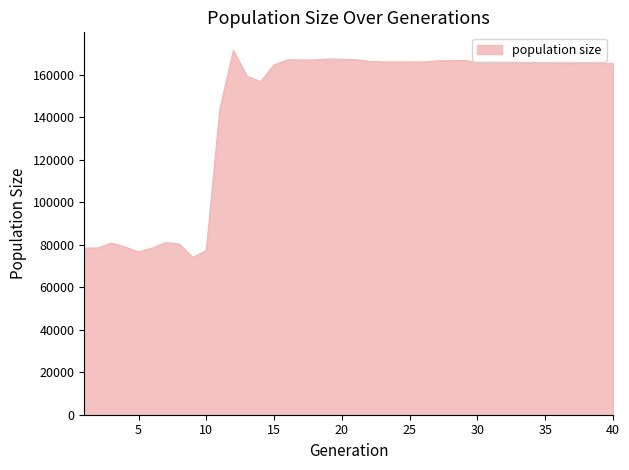

What is the maximum value shown in the chart?

171404